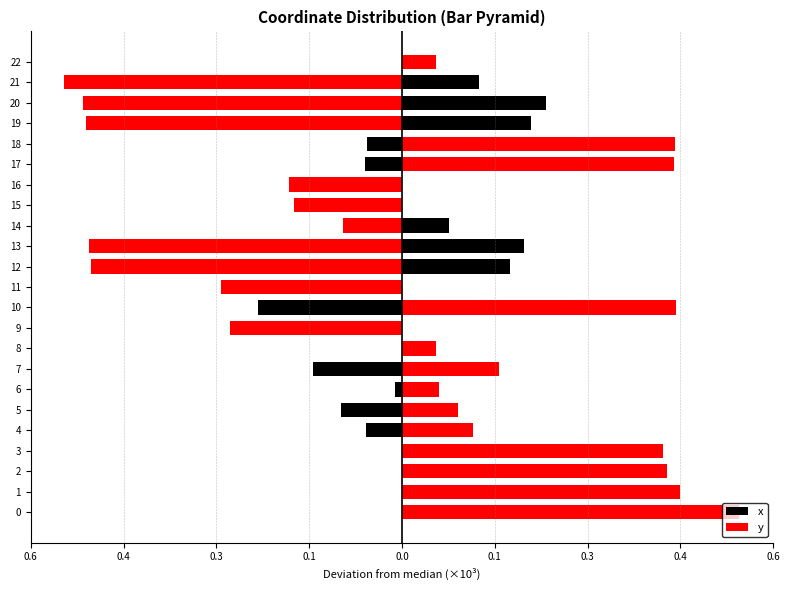

How many bars are there in each group?

2